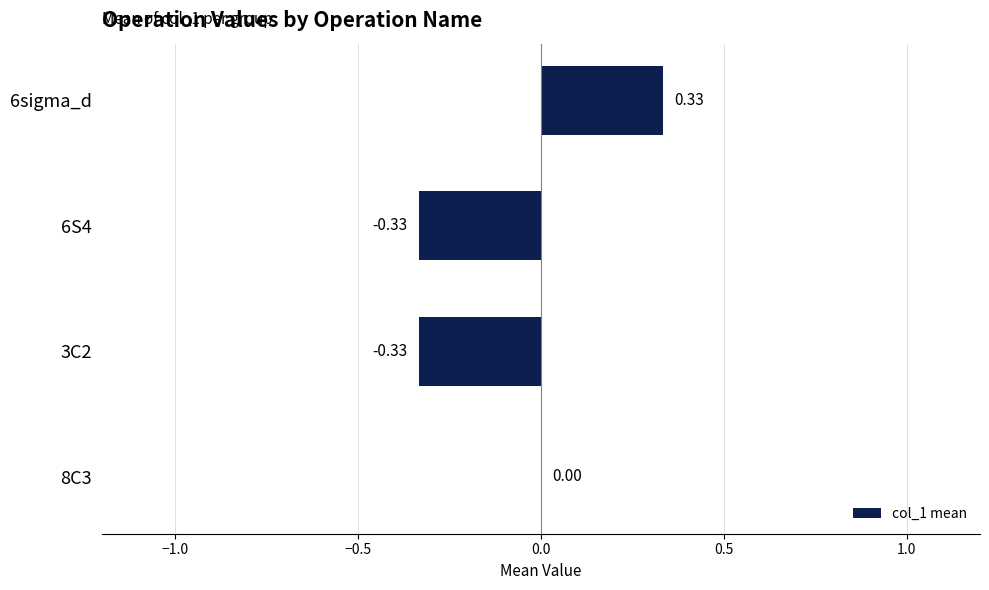

Which has a higher value, 6sigma_d or 8C3?

6sigma_d